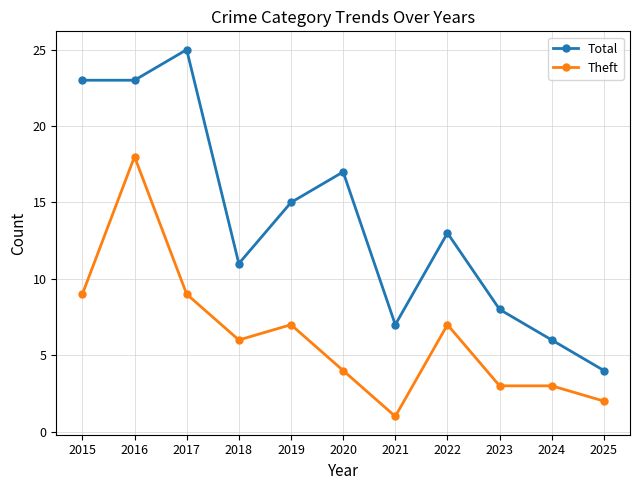

At which category does the chart reach its minimum across all series?

2021